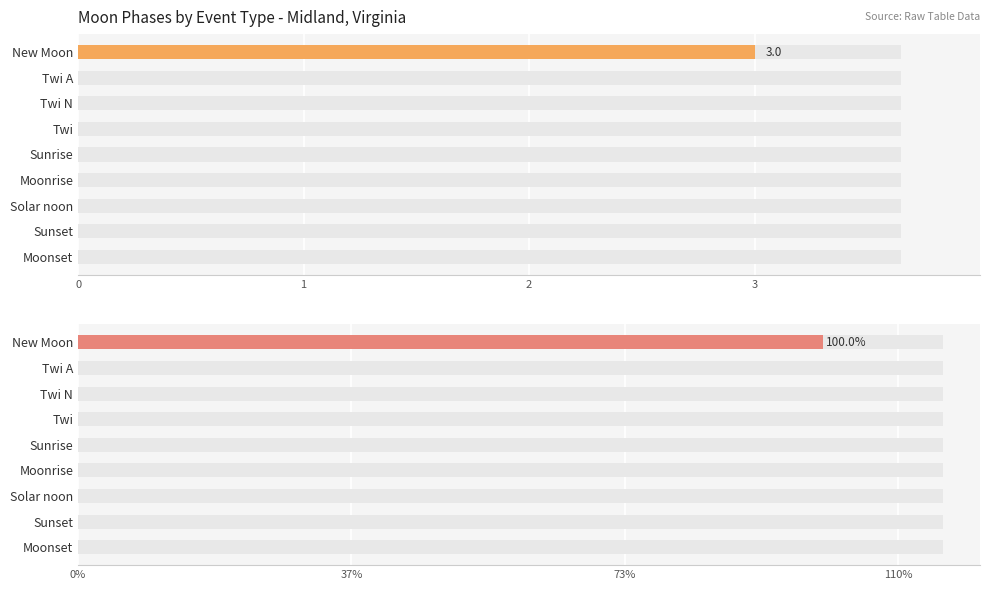

Is the value of Moon Phases (count) at 7 greater than the value of Moon Phases (%) at 5?

No